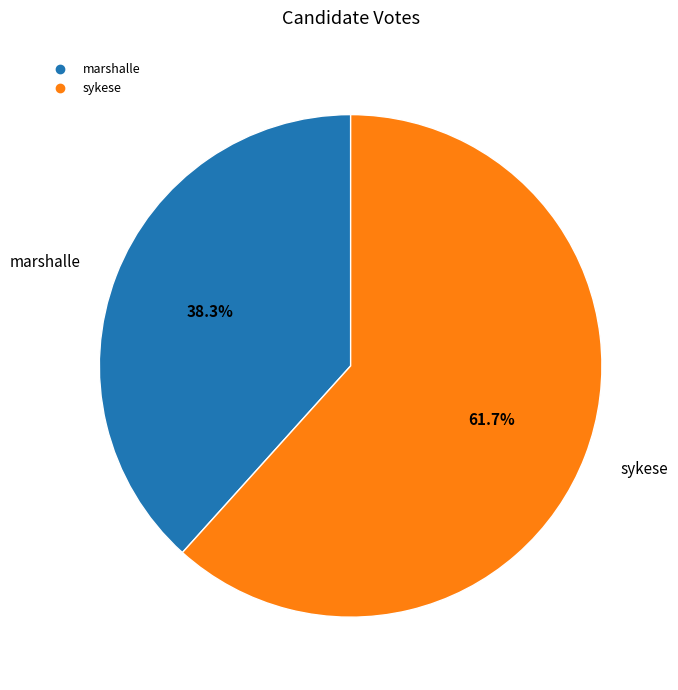

Does sykese represent more than half of the total?

Yes